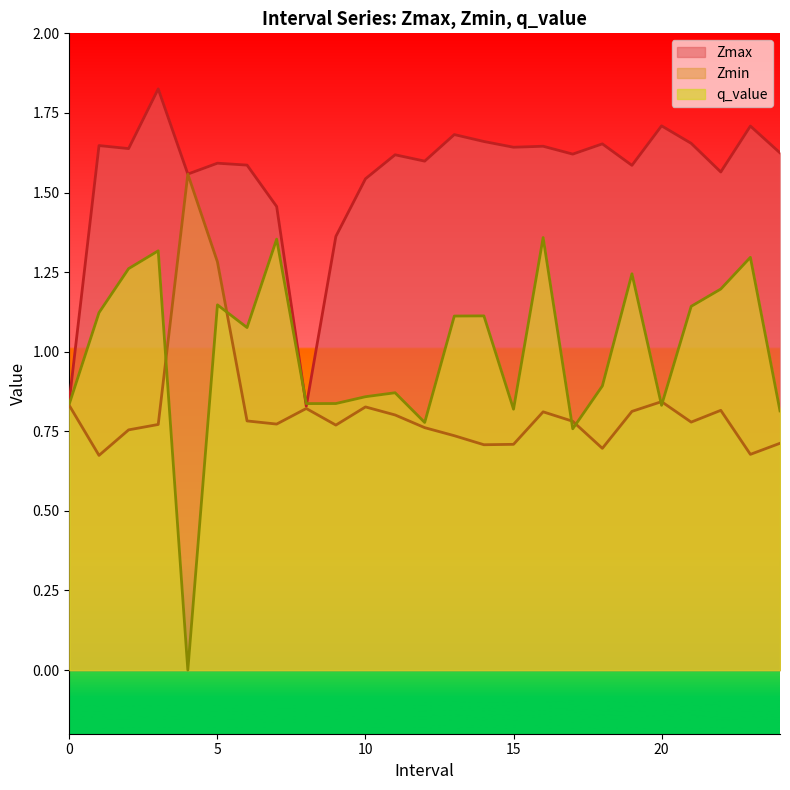

What are all the series names shown in the legend?

Zmax, Zmin, q_value